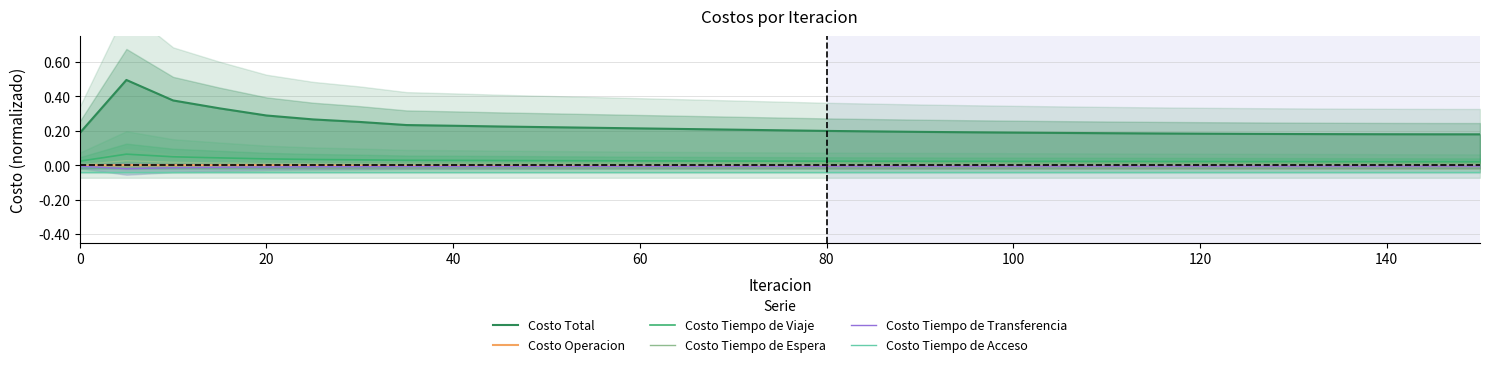

True or false: Costo Tiempo de Acceso and Costo Tiempo de Espera intersect in this chart.

False